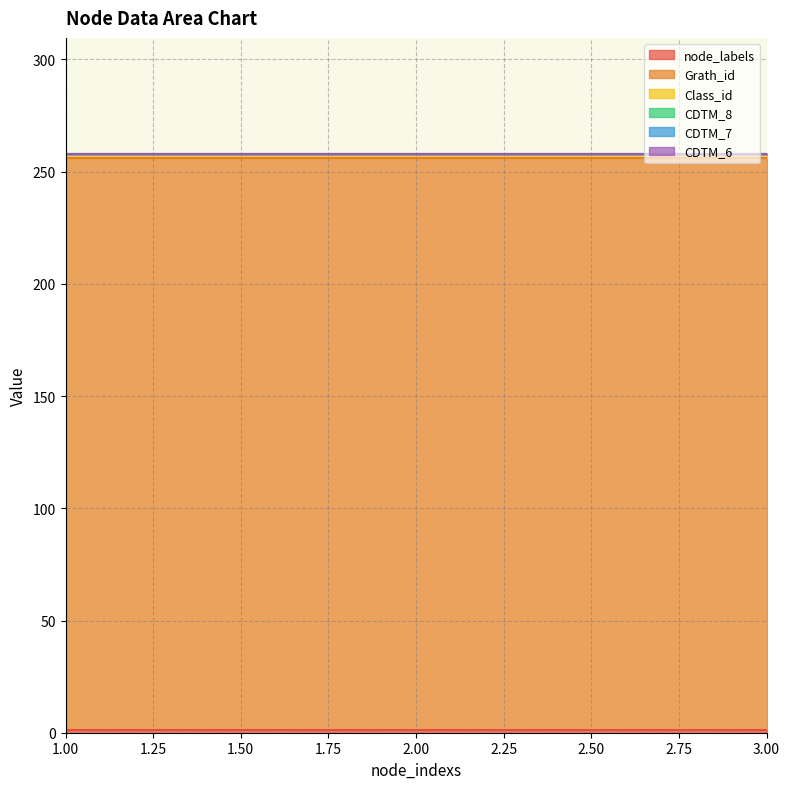

What is the maximum value shown in the chart?

255